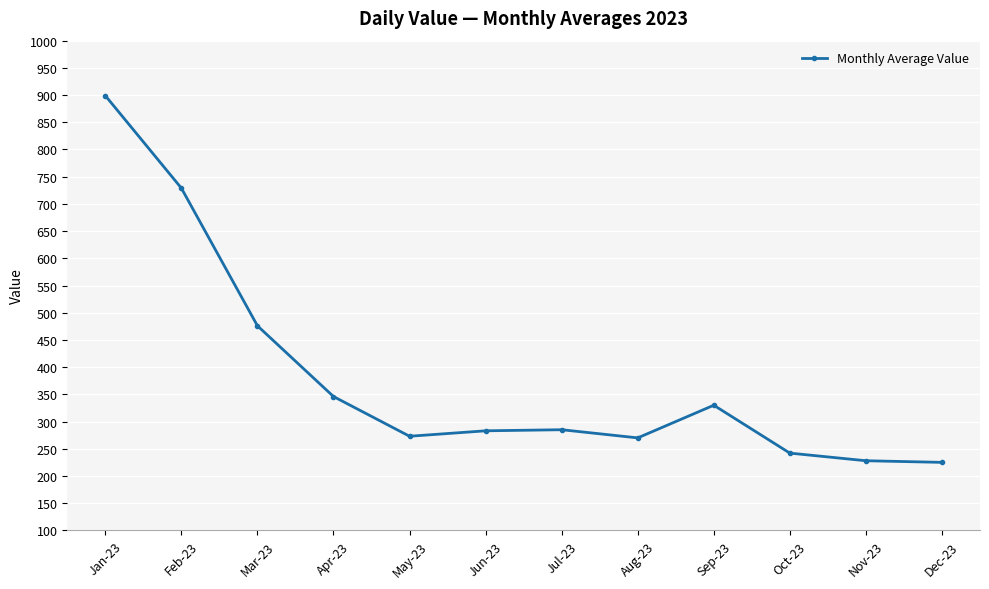

What is the difference between the second highest and minimum values?

504